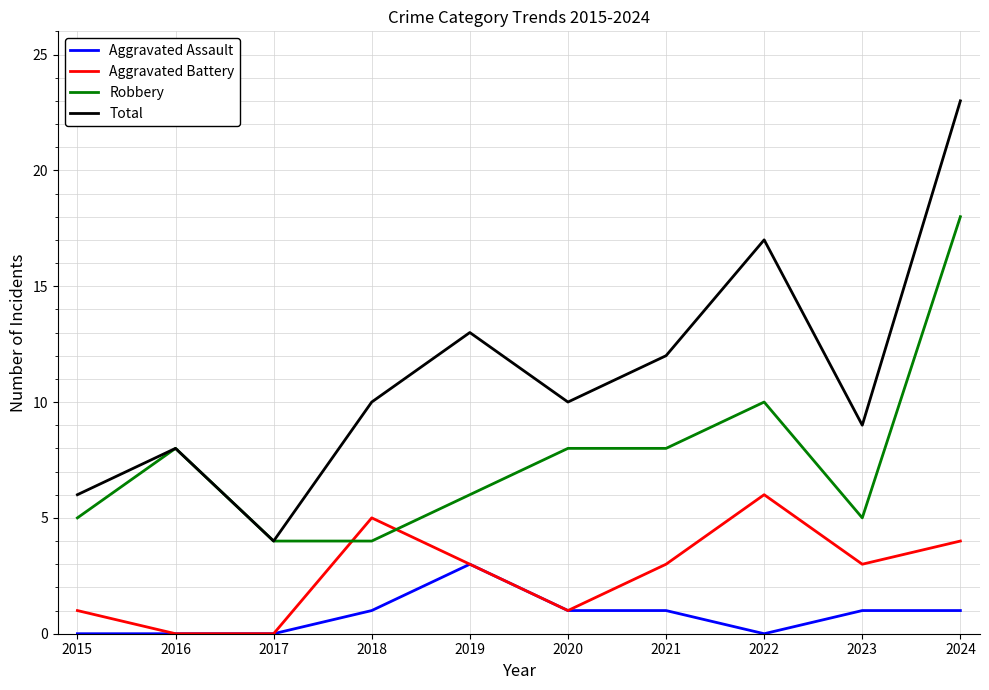

What is the minimum value for Total?

4